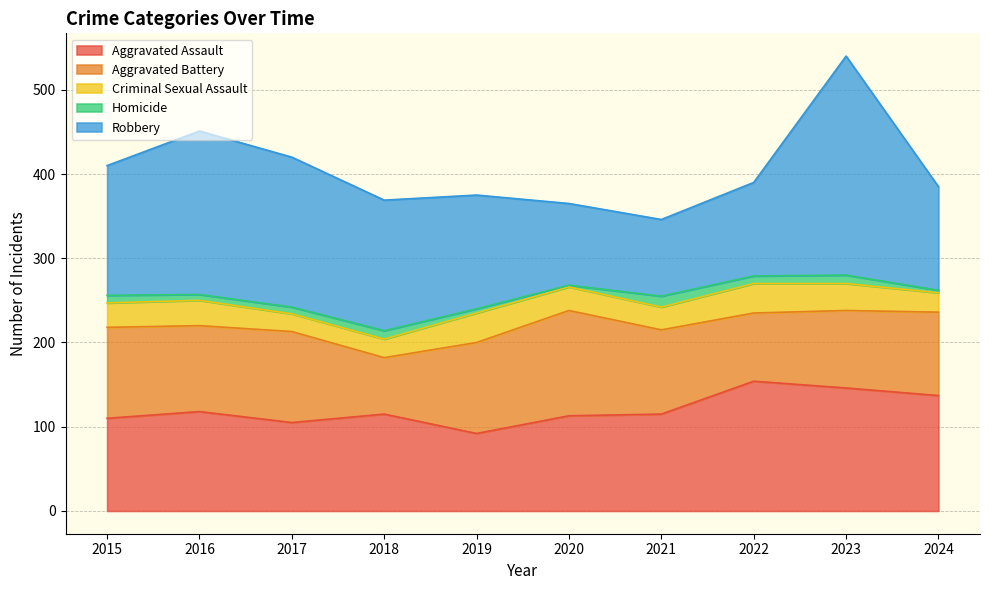

At which label does Criminal Sexual Assault reach its peak?

2019